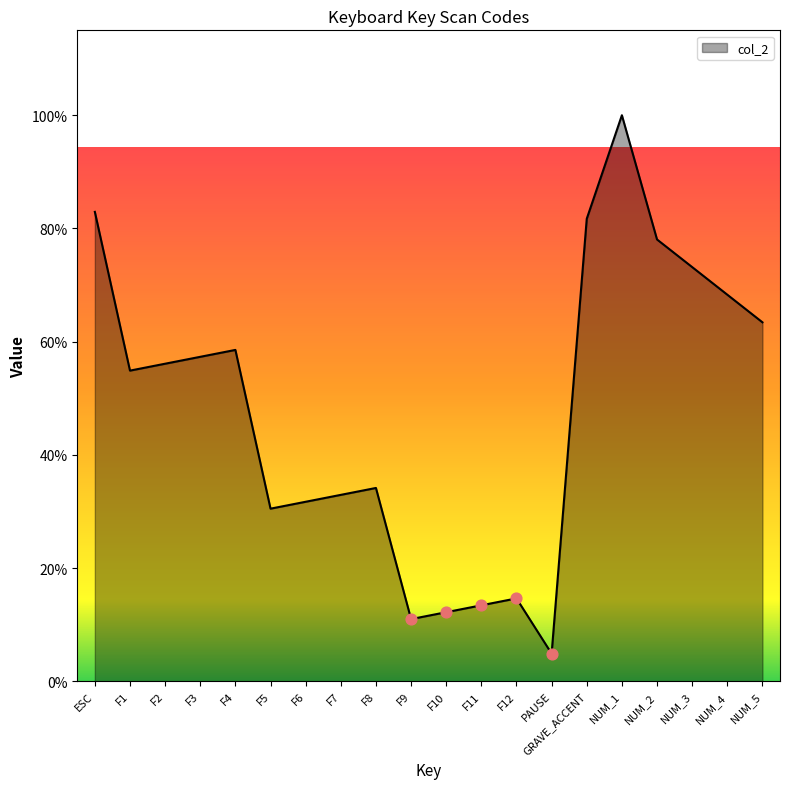

Which has a higher value, F5 or F6?

F6